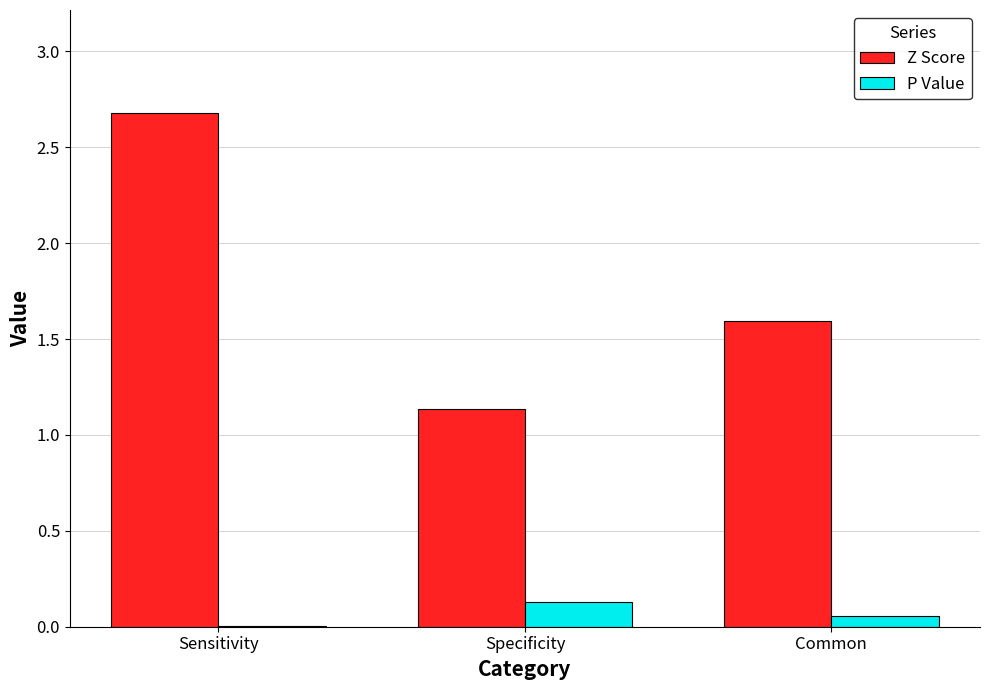

At which category is the sum across all series the highest?

Sensitivity